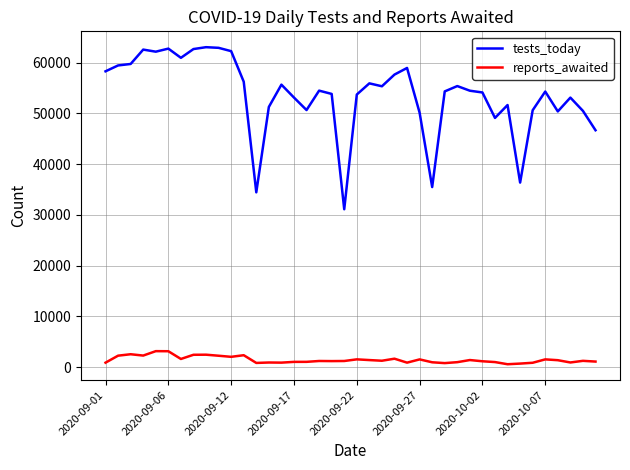

True or false: tests_today and reports_awaited intersect in this chart.

False